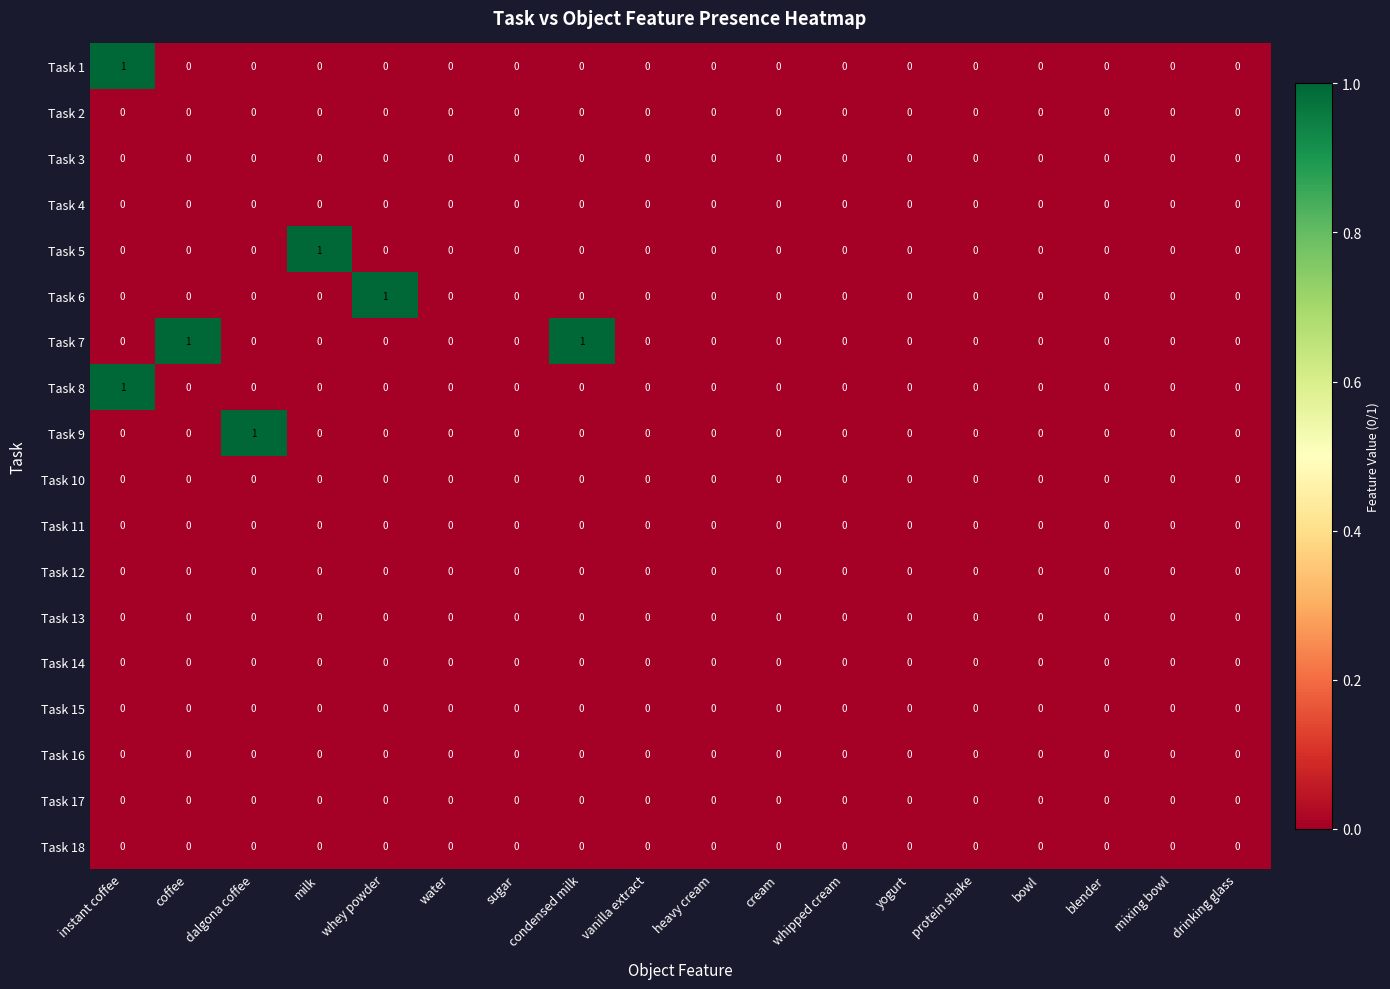

The Task 14 series shows 0 at drinking glass. True or false?

True